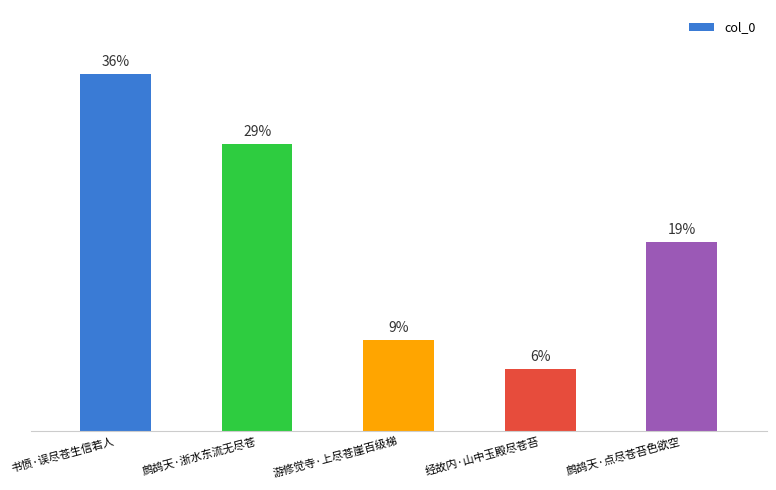

Which category has the highest value across all series?

书愤·误尽苍生信若人